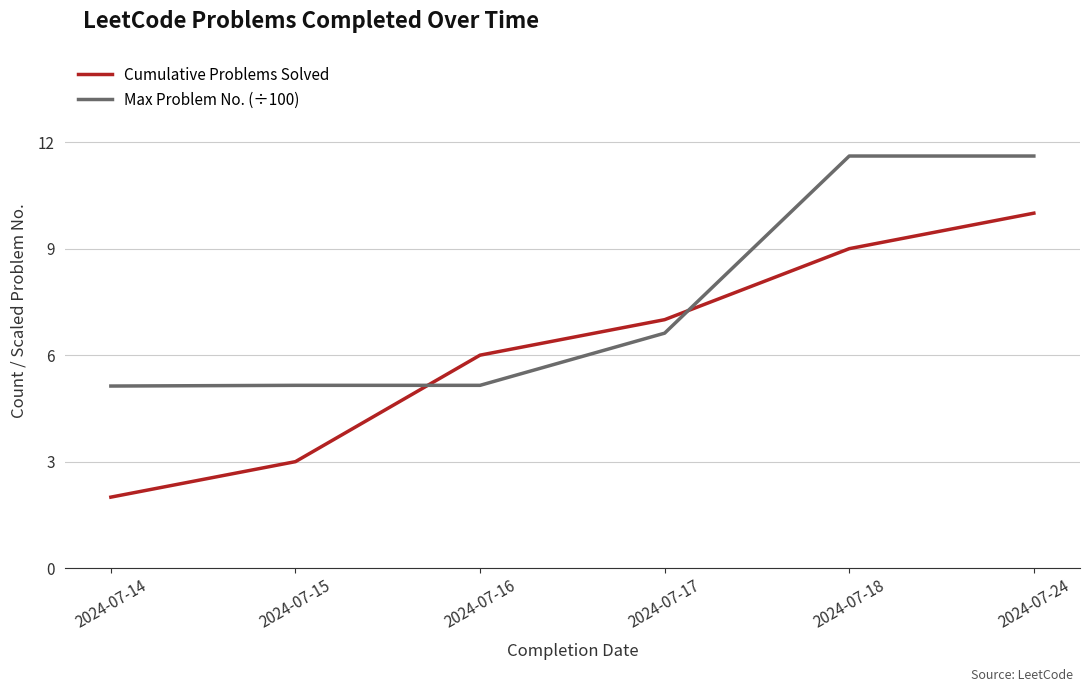

True or false: Max Problem No. (÷100) and Cumulative Problems Solved cross at least once.

True